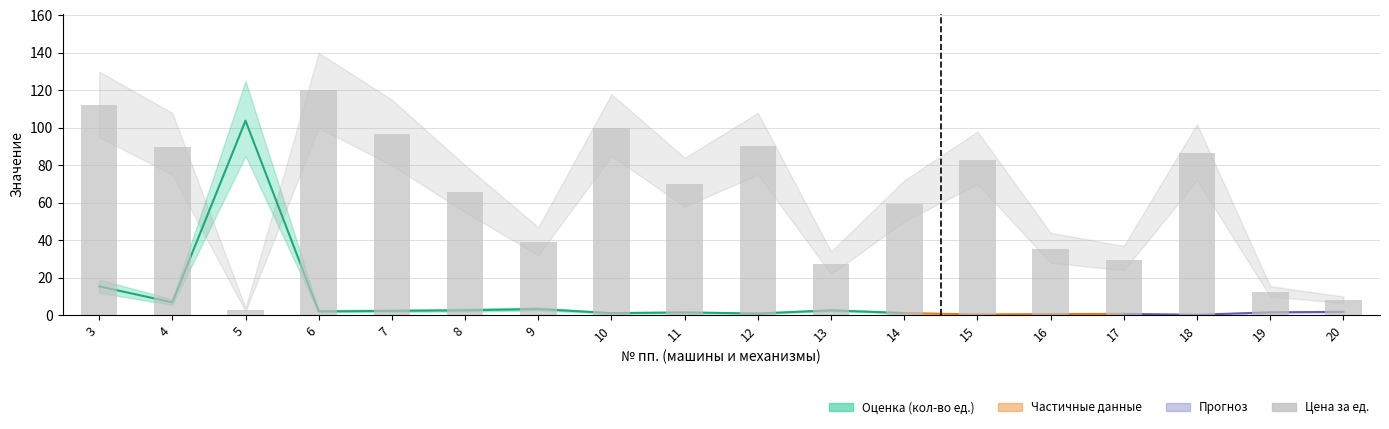

What is the change in value from 18 to 20?

-78.3